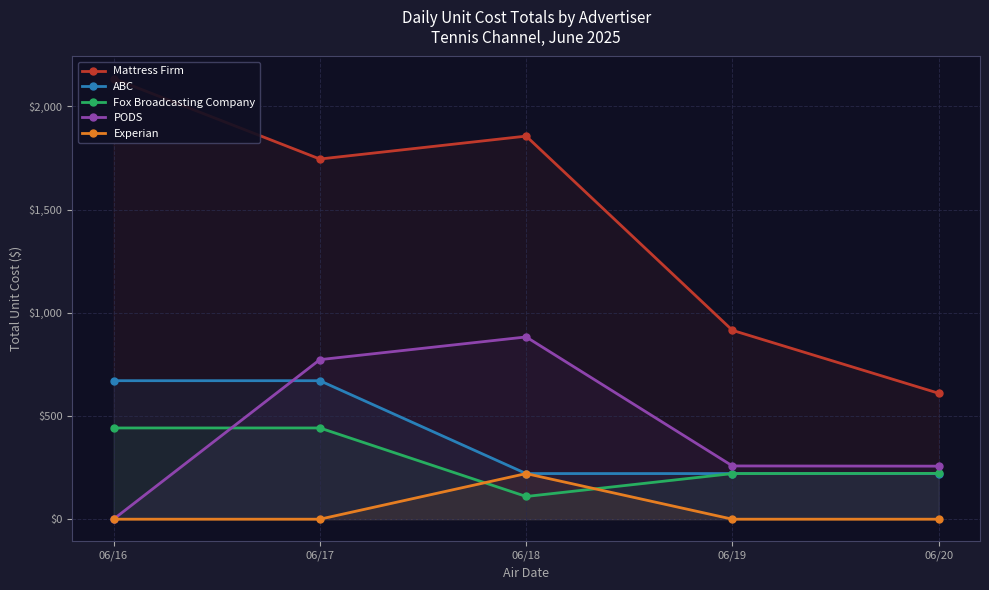

How many values in the PODS series exceed 258?

2